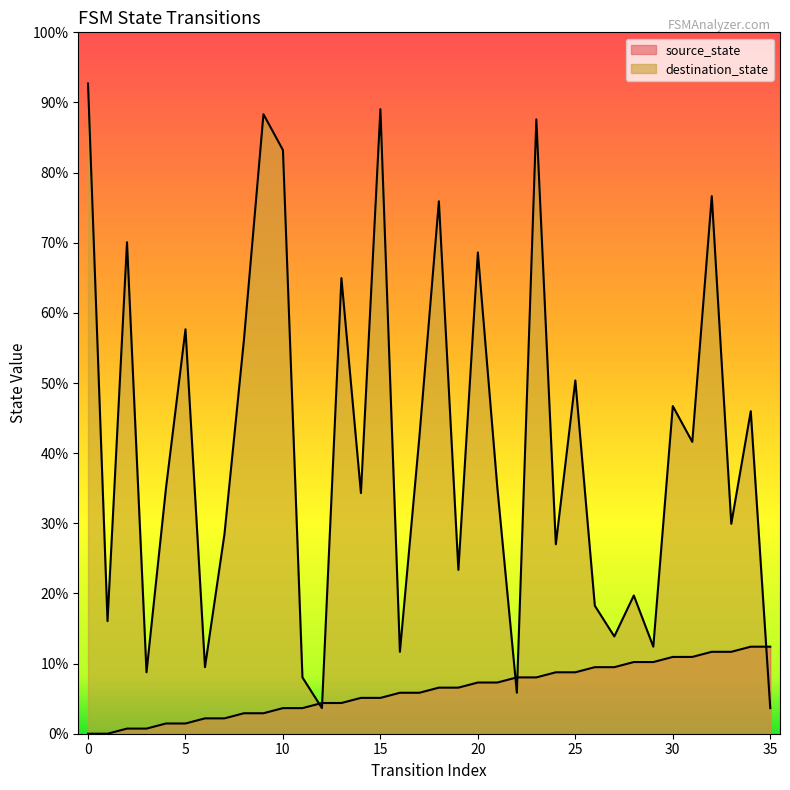

Which series has the widest spread of values?

destination_state